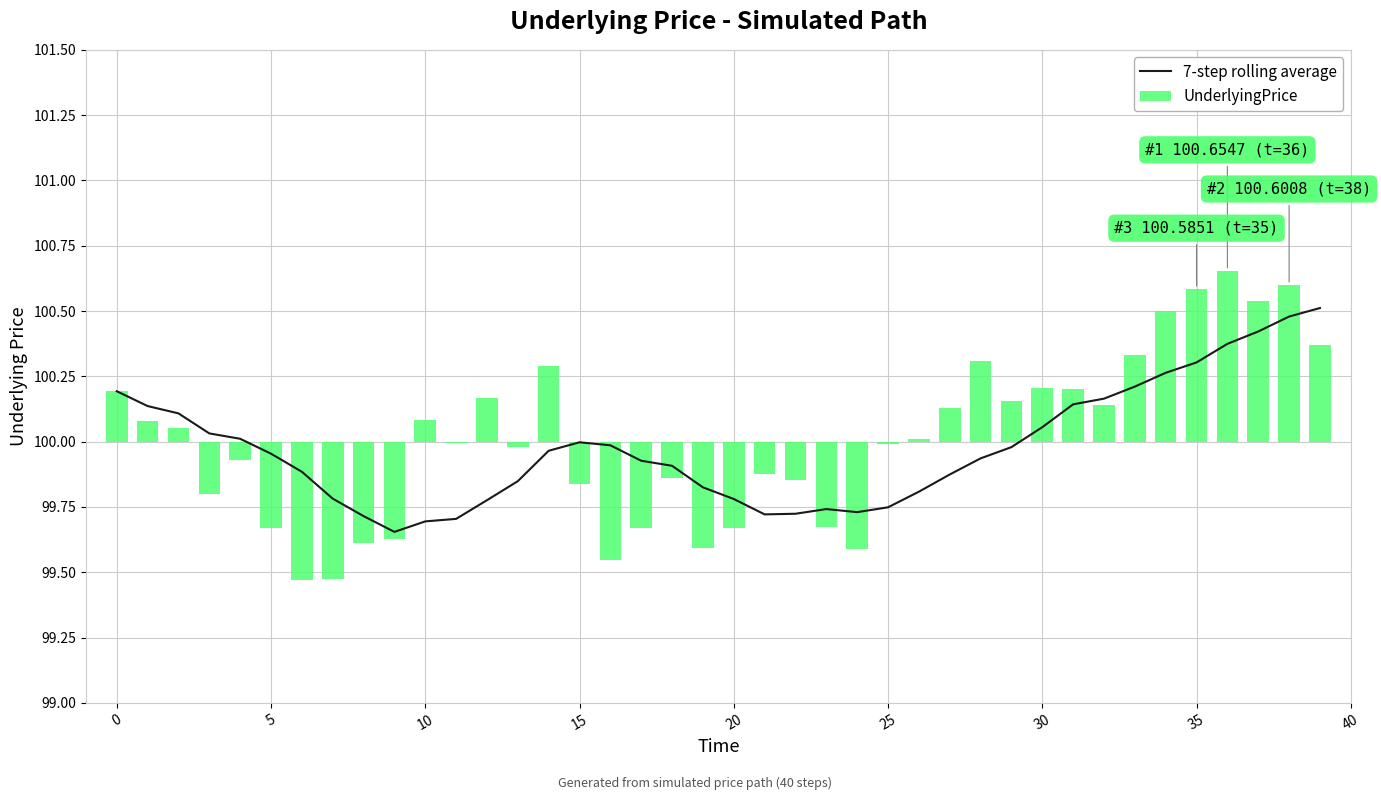

What is the maximum value for 7-step rolling average?

100.5